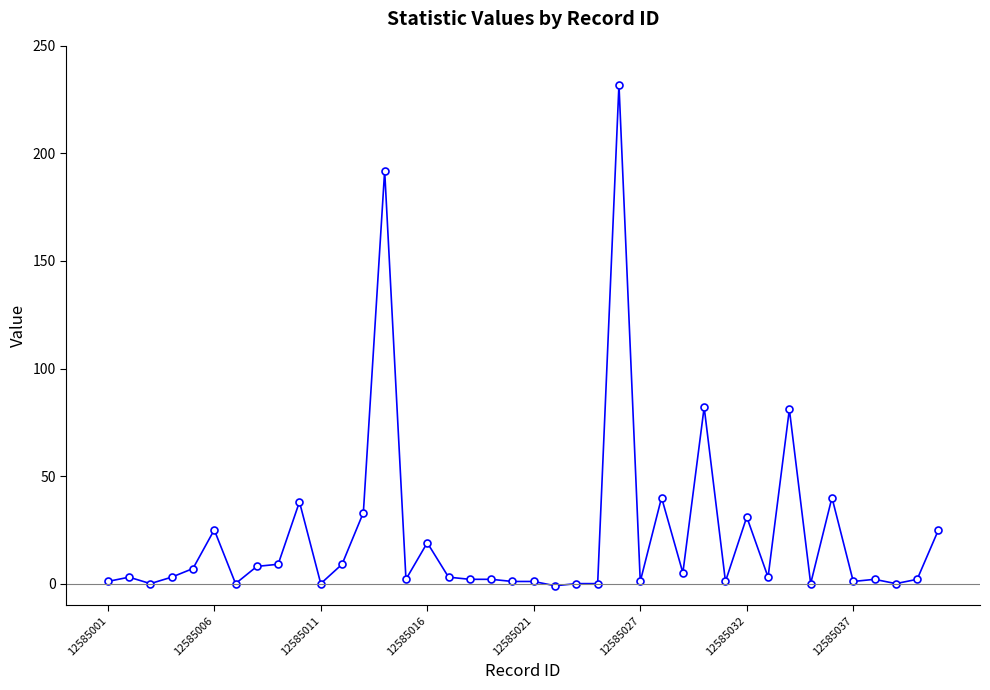

What is the sum of all values?

903